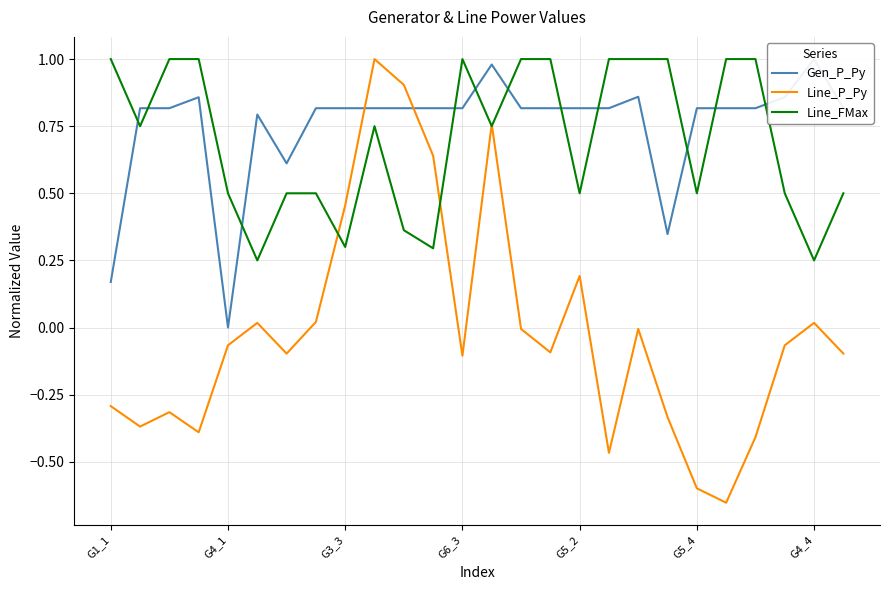

The value of Line_P_Py at 7 is 0.0. True or false?

True